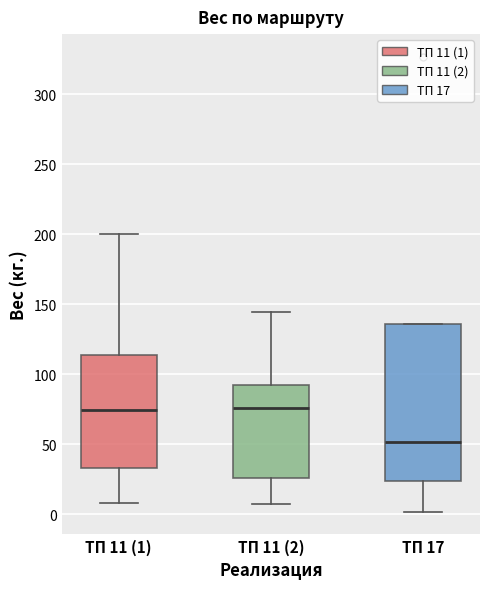

Reading left to right, transcribe this box plot: for each box, give where its median line is, the range the box spans, and where its two whiskers end, as read against the y-axis. The values are not printed on the chart, so give them approximately, as read against the axis.

ТП 11 (1): median 75, box 35 to 115, whiskers 10 to 200
ТП 11 (2): median 75, box 25 to 90, whiskers 10 to 145
ТП 17: median 50, box 25 to 135, whiskers 0 to 135